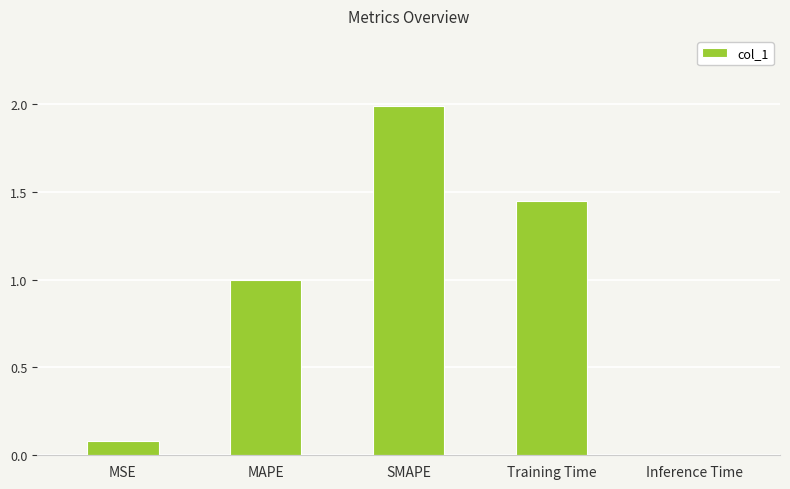

How many bars are there in total?

5